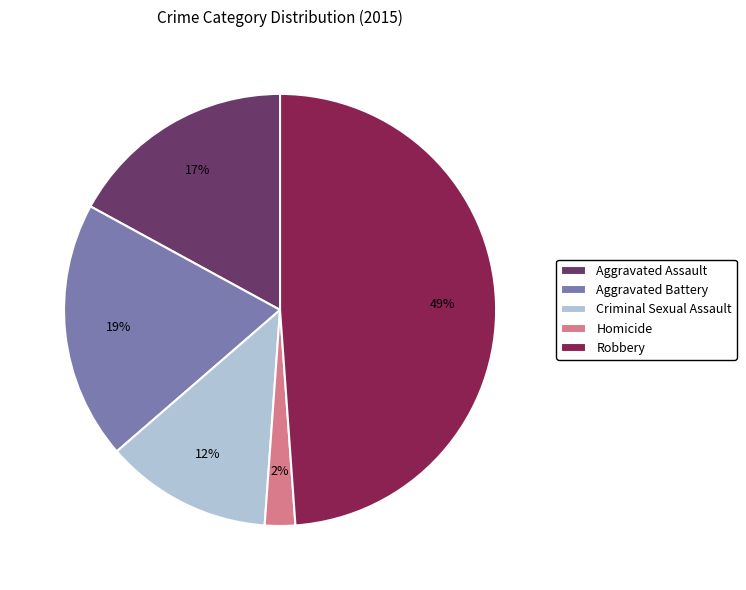

What percentage is the Aggravated Battery slice, to the nearest percent?

19%